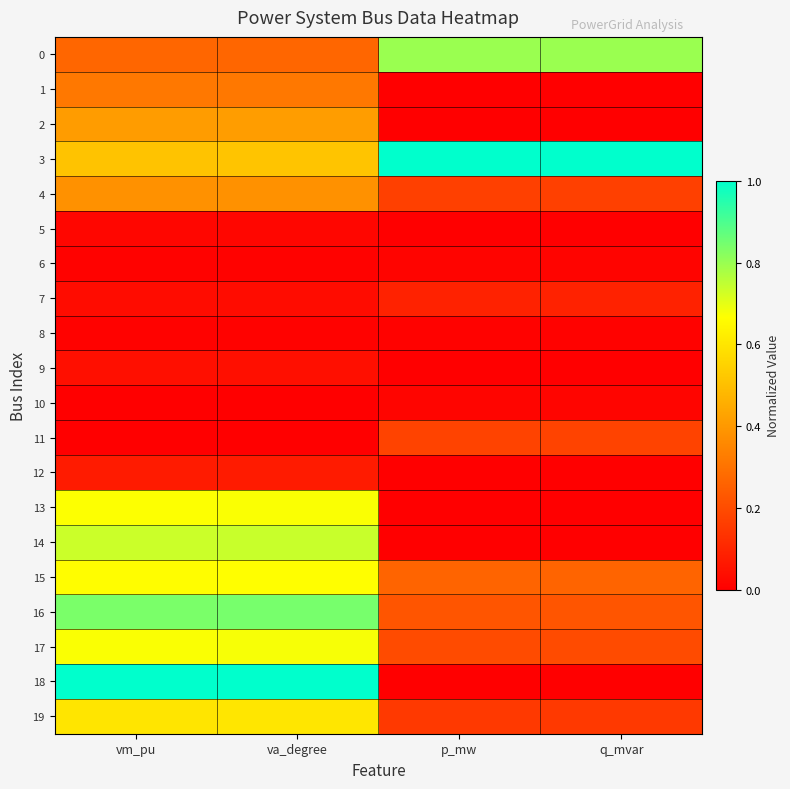

At which category is the sum across all series the highest?

va_degree